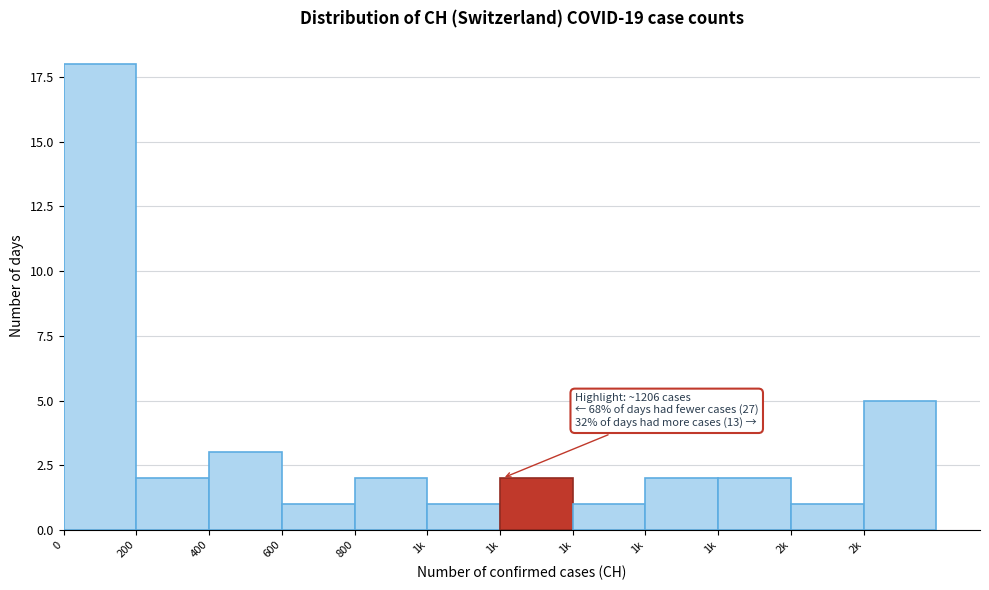

How many categories are shown in the chart?

12